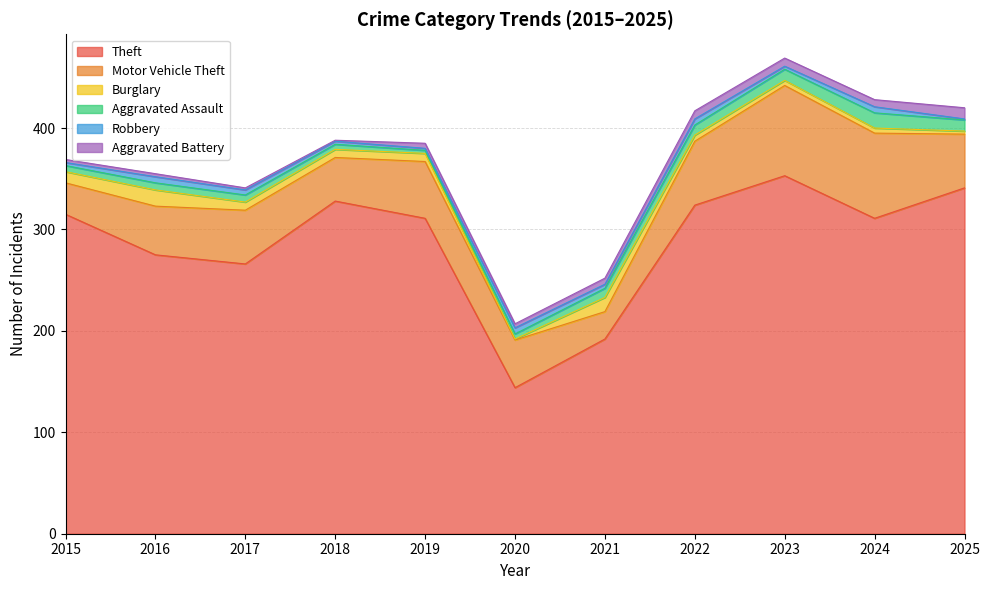

Where do Burglary and Robbery first cross each other?

2019 and 2020